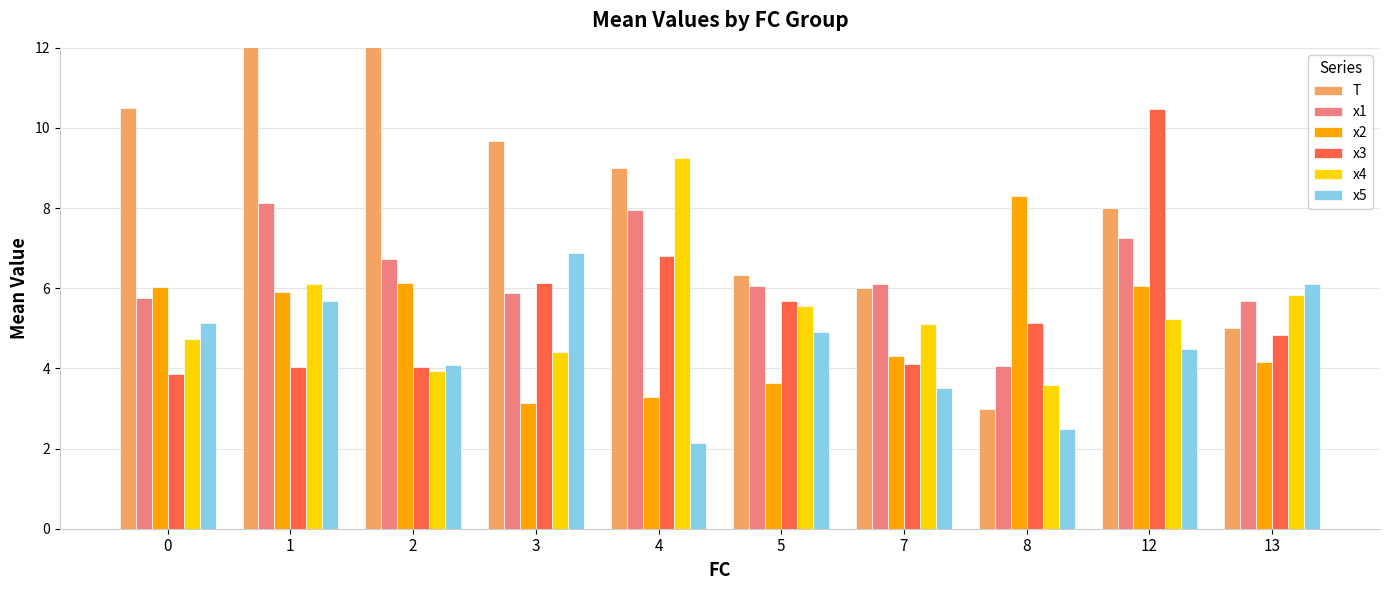

At which label is x1 closest to 6?

5